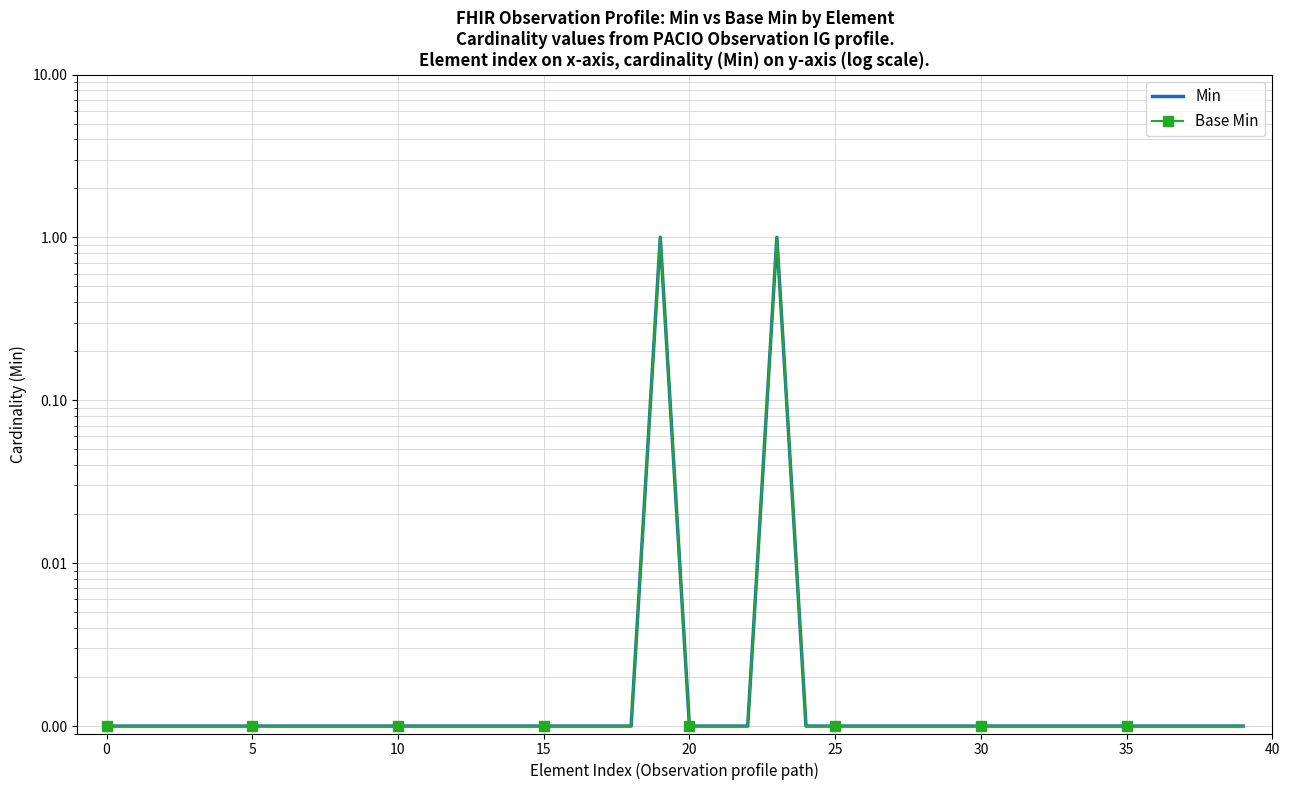

Between 16 and 23, which is larger?

23